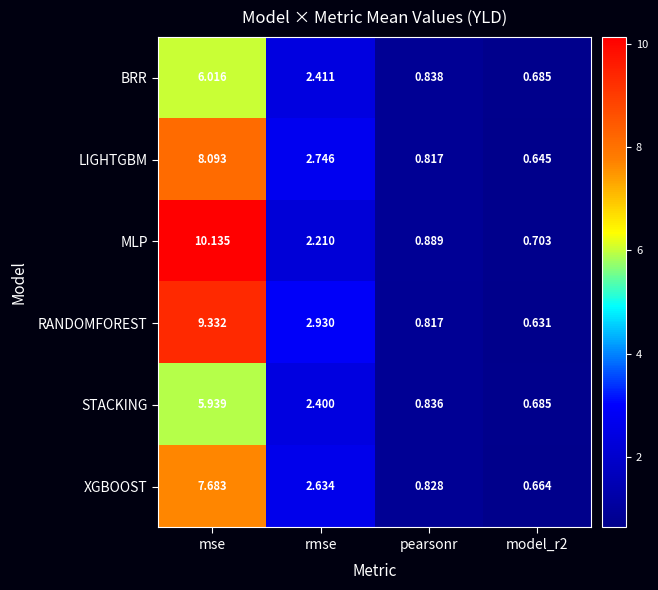

At mse, list the series in order from largest to smallest.

MLP, RANDOMFOREST, LIGHTGBM, XGBOOST, BRR, STACKING